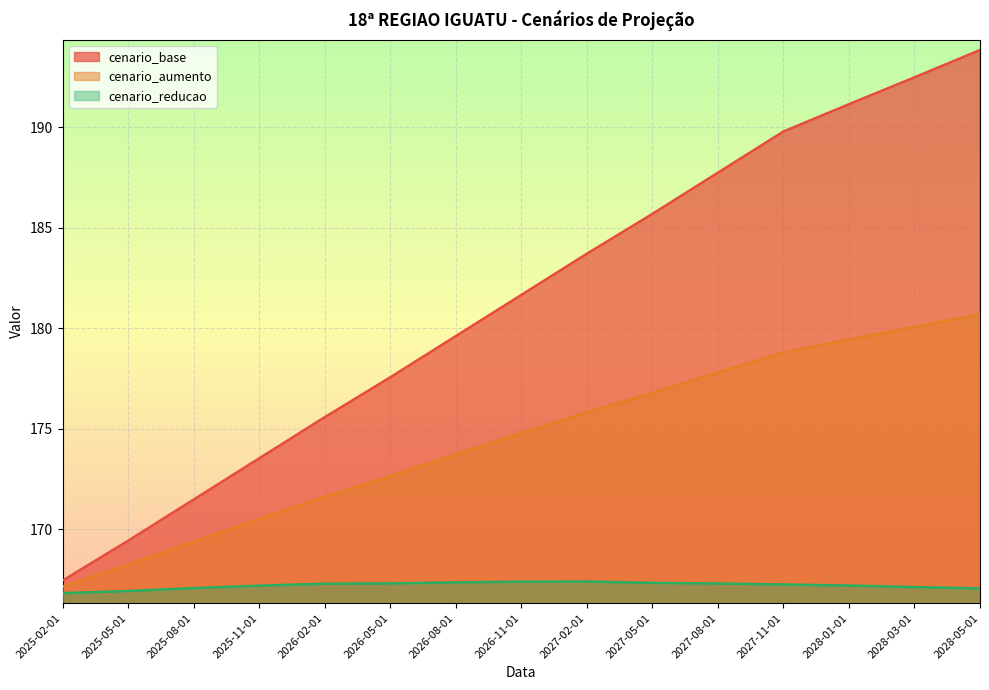

List the series in order of their peak value, lowest first.

cenario_reducao, cenario_aumento, cenario_base